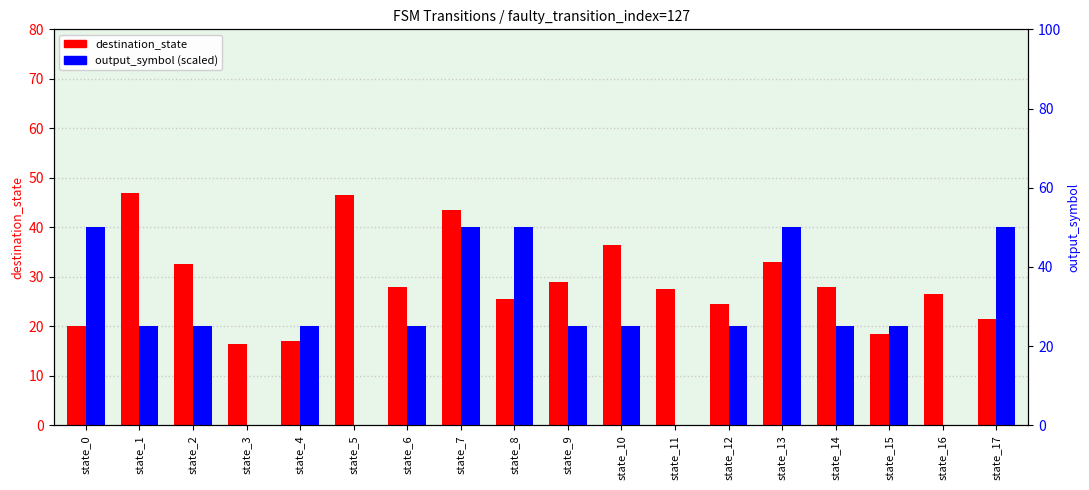

What is the sum of all destination_state values?

521.5